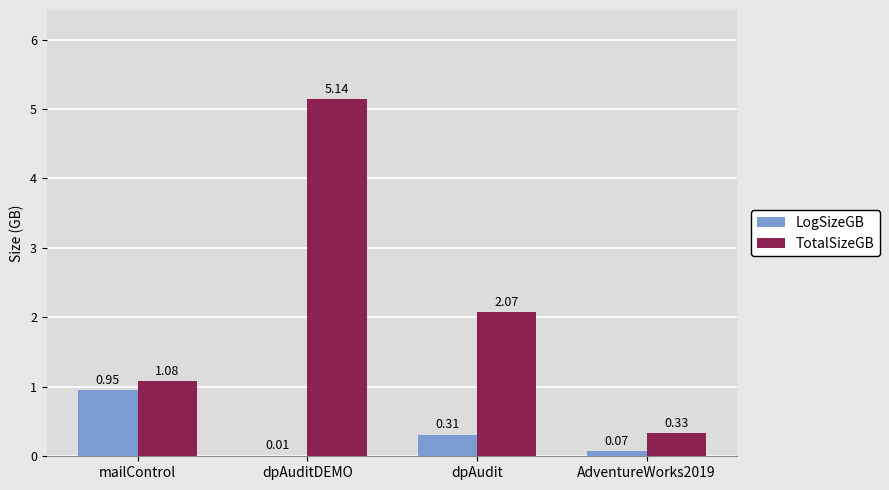

Which category has the highest value in the LogSizeGB series?

mailControl